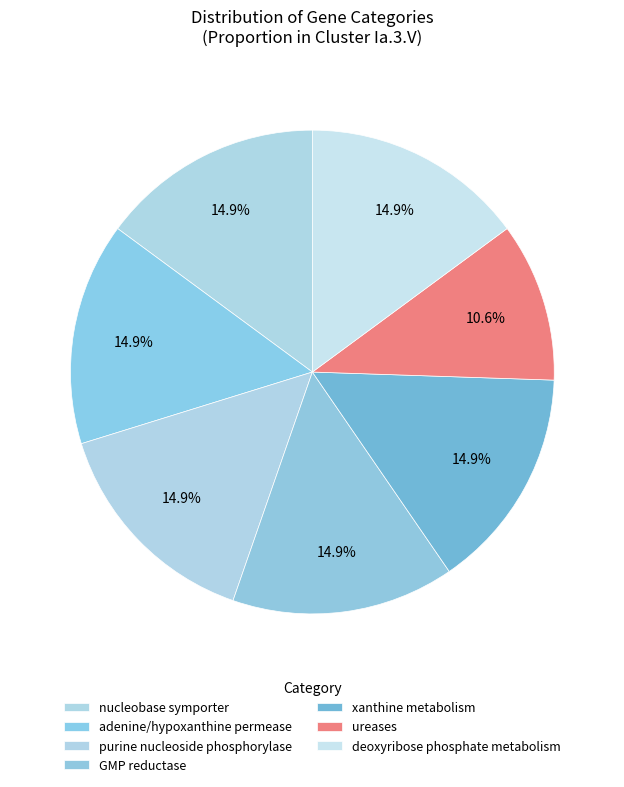

How many slices are in this pie chart?

7